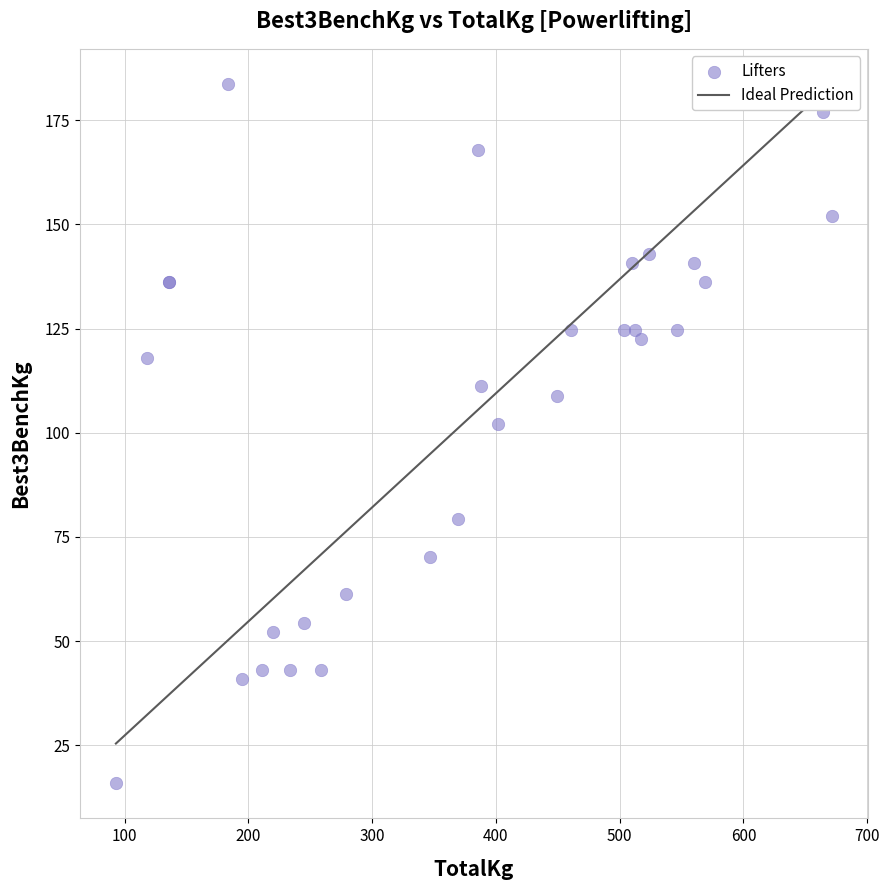

What Y value in the scatter plot is closest to 99?

102.1